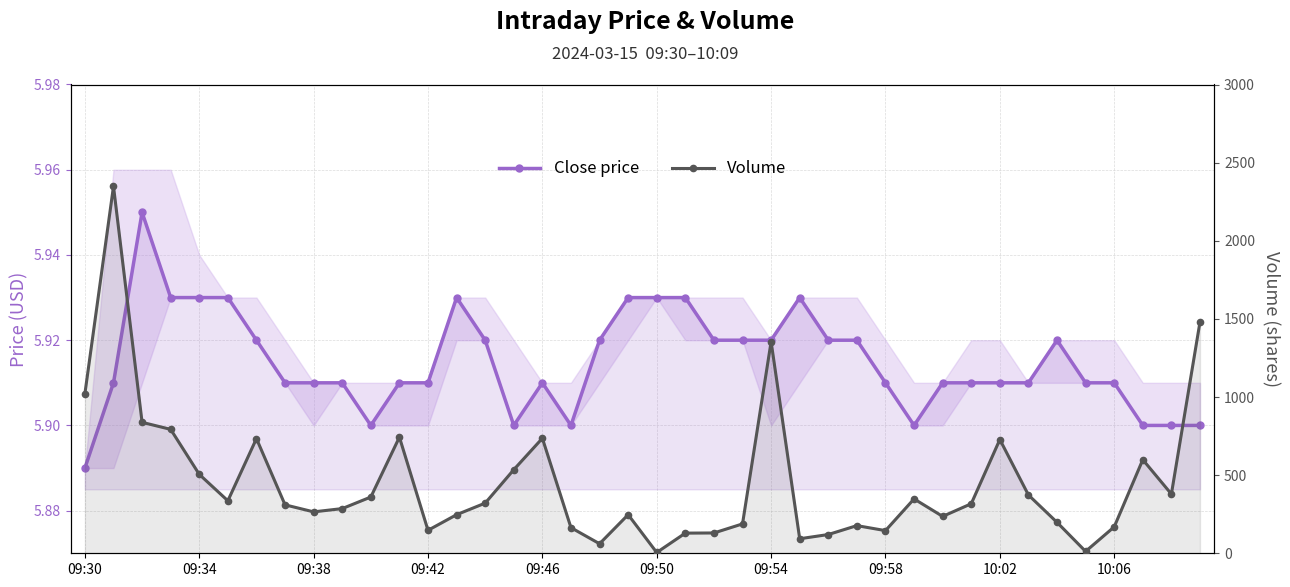

How many lines are shown in the chart?

2